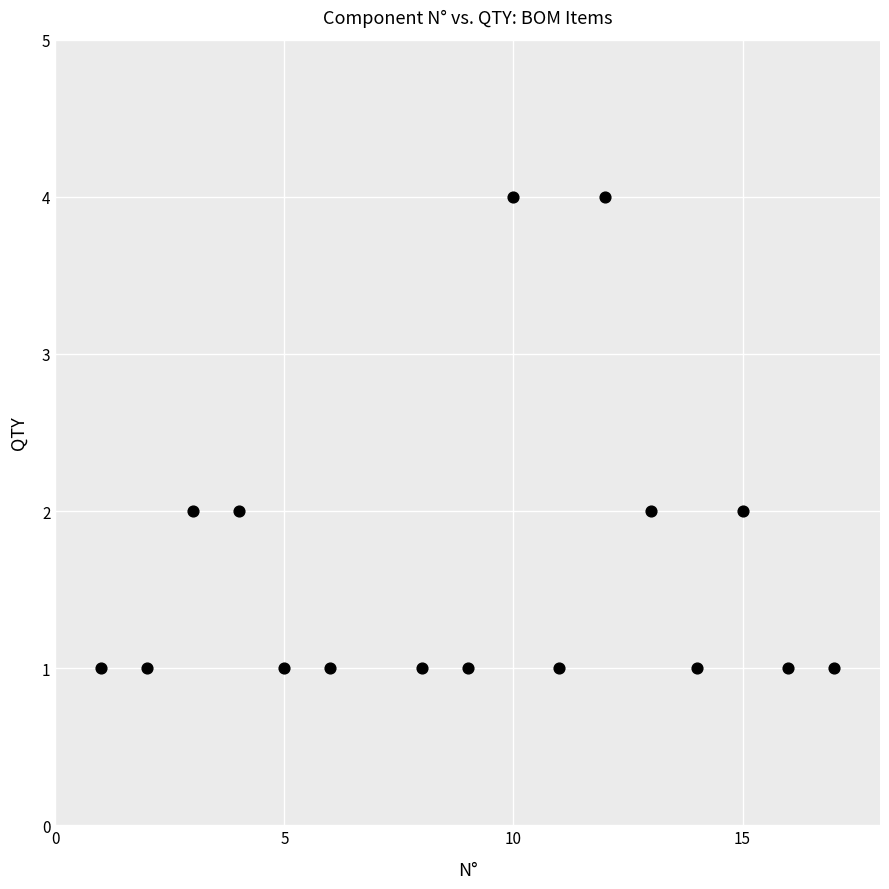

What is the range of Y values (max minus min)?

3